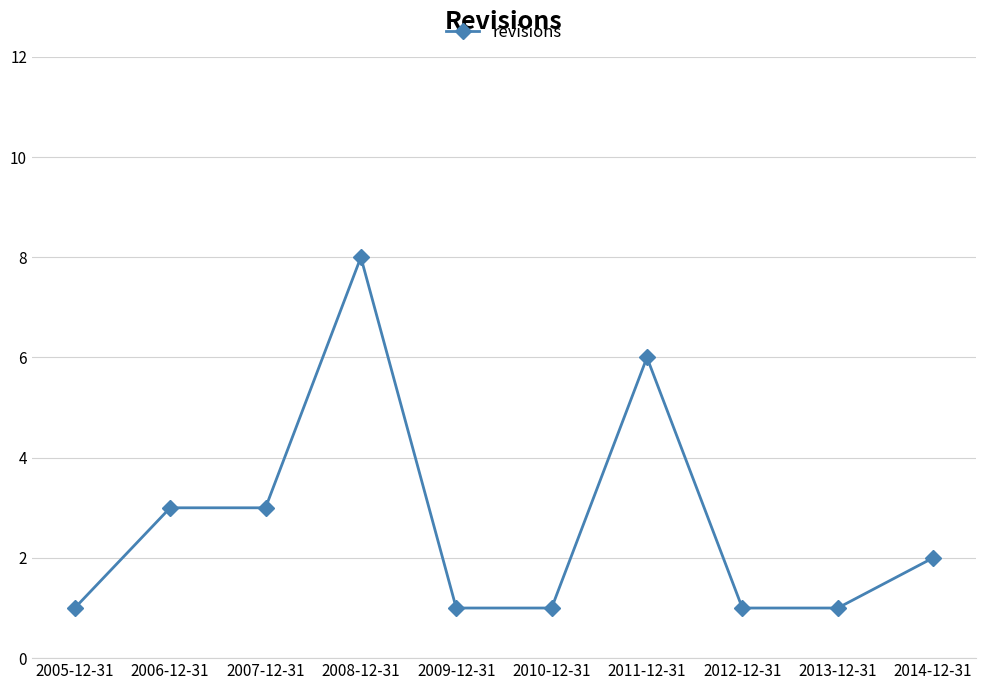

What is the change in value from 2005-12-31 to 2007-12-31?

+2